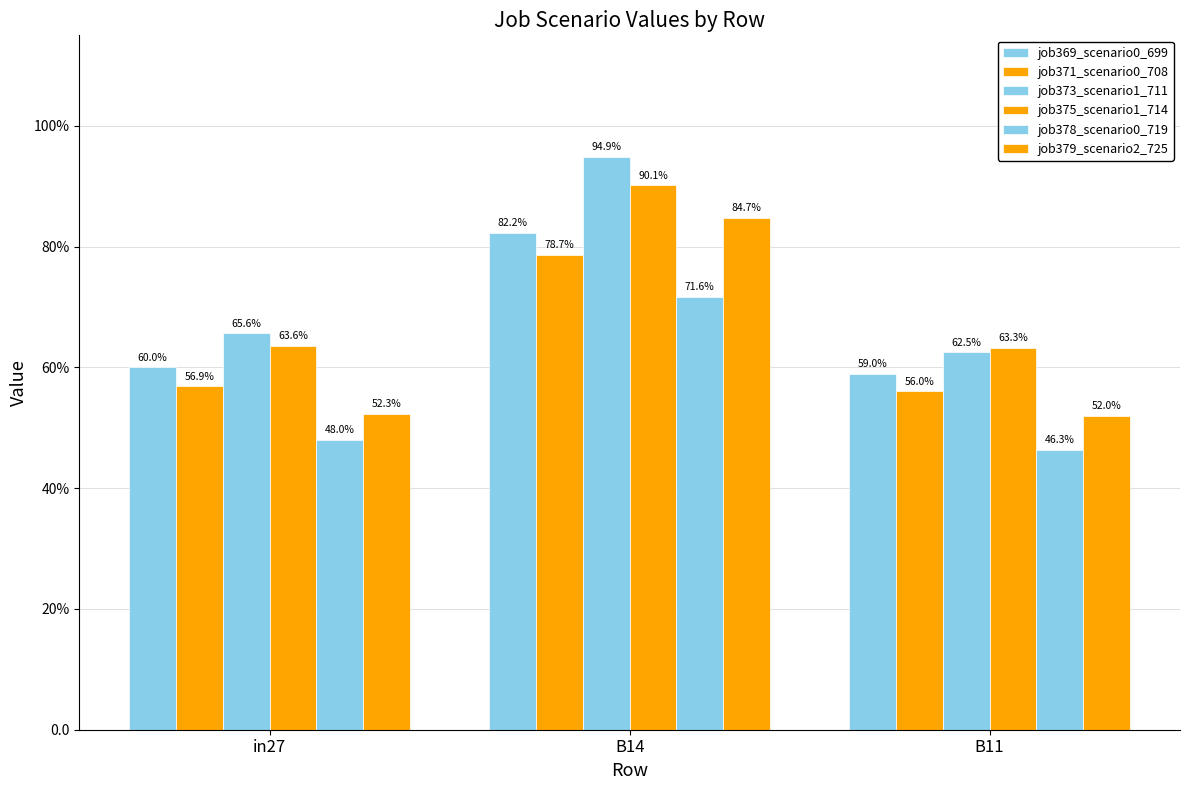

Is the value of job369_scenario0_699 at in27 greater than the value of job373_scenario1_711 at B14?

No